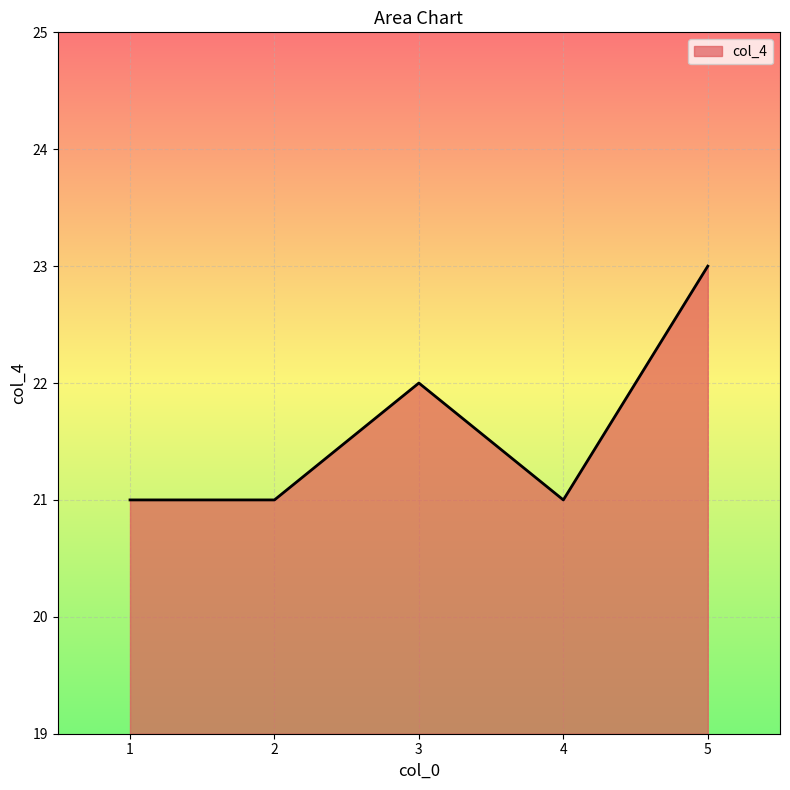

Reading left to right, extract all data points from this chart.

1=21	2=21	3=22	4=21	5=23